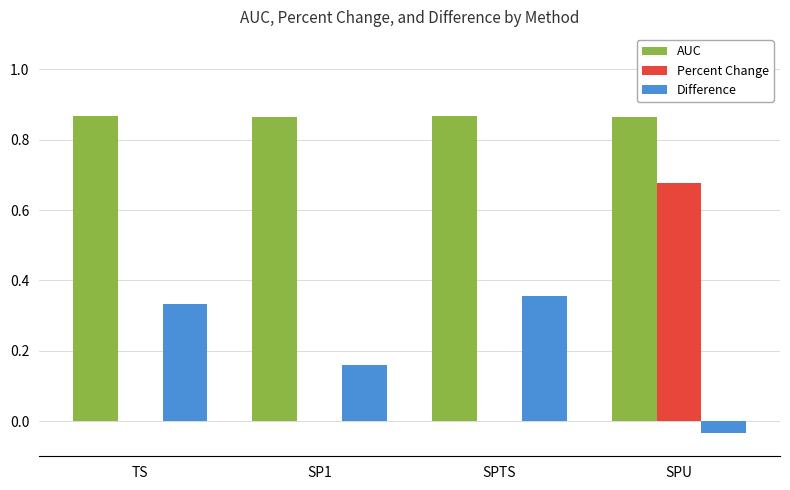

At which label does Percent Change reach its peak?

SPU